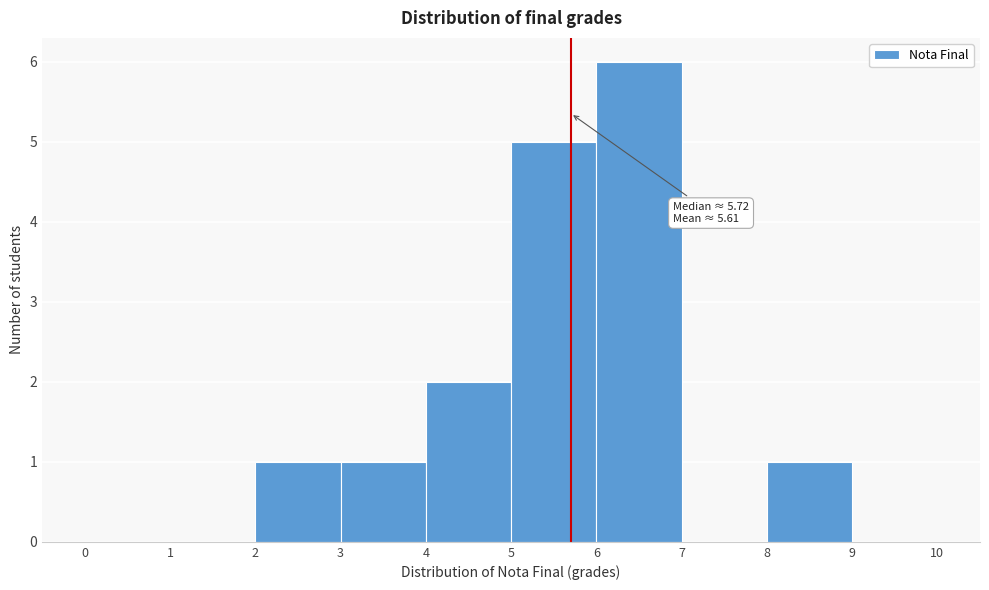

Which range on the x-axis has the tallest bar?

6 to 7